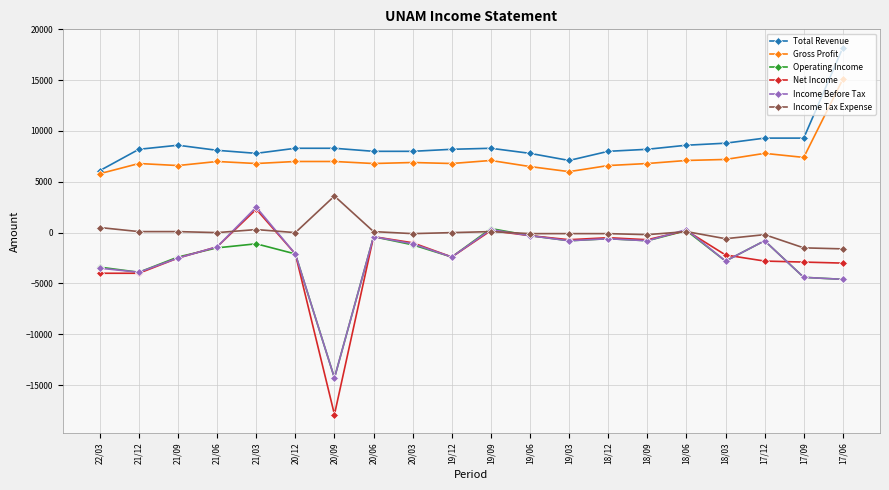

At which label does Net Income first exceed -1400?

21/03